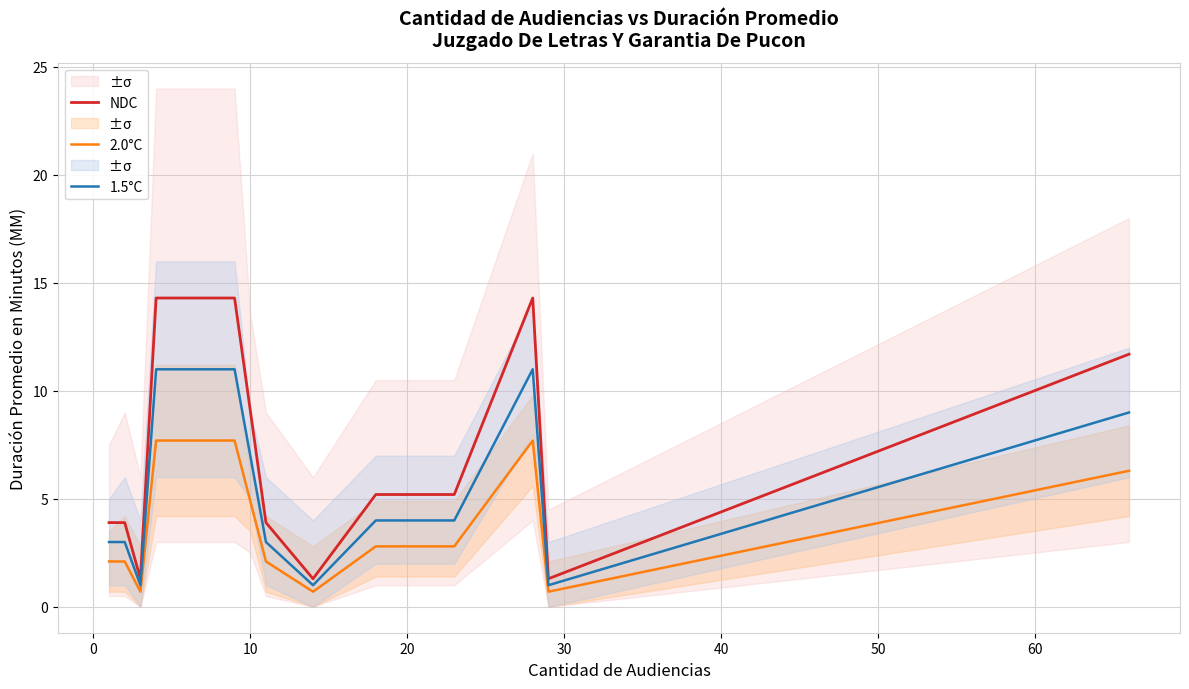

Which series has the largest total across all categories?

NDC